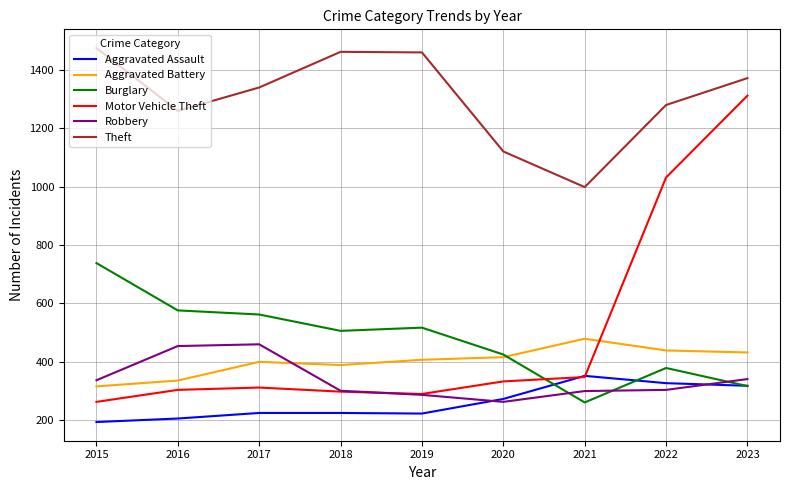

What is the difference between the maximum and minimum values in the Theft series?

476